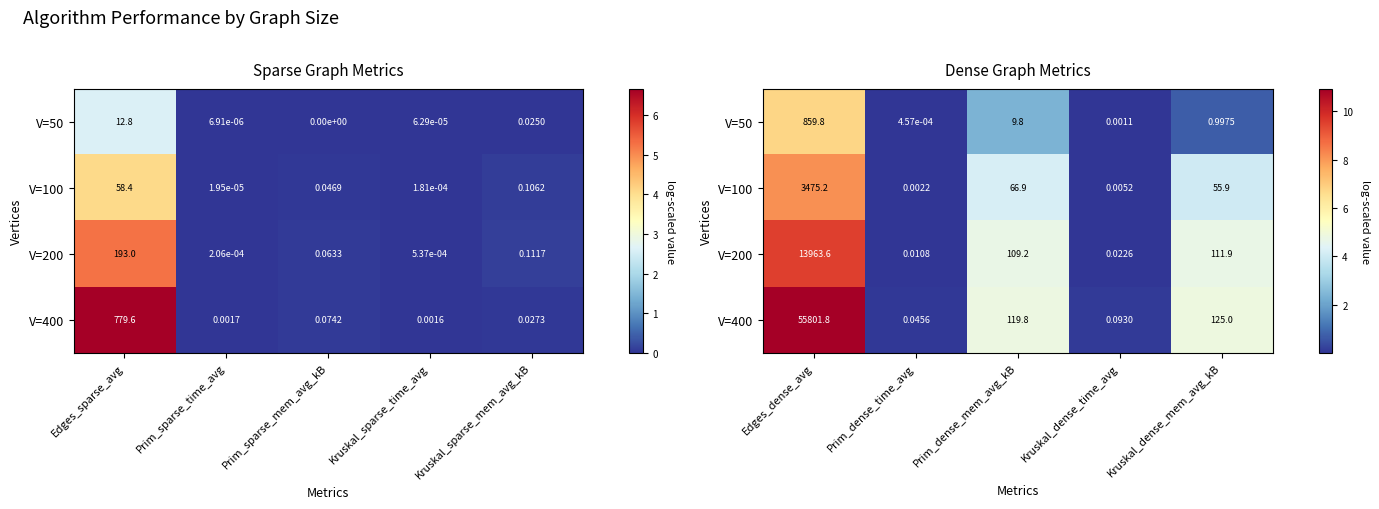

At which category is the sum across all series the highest?

Edges_dense_avg